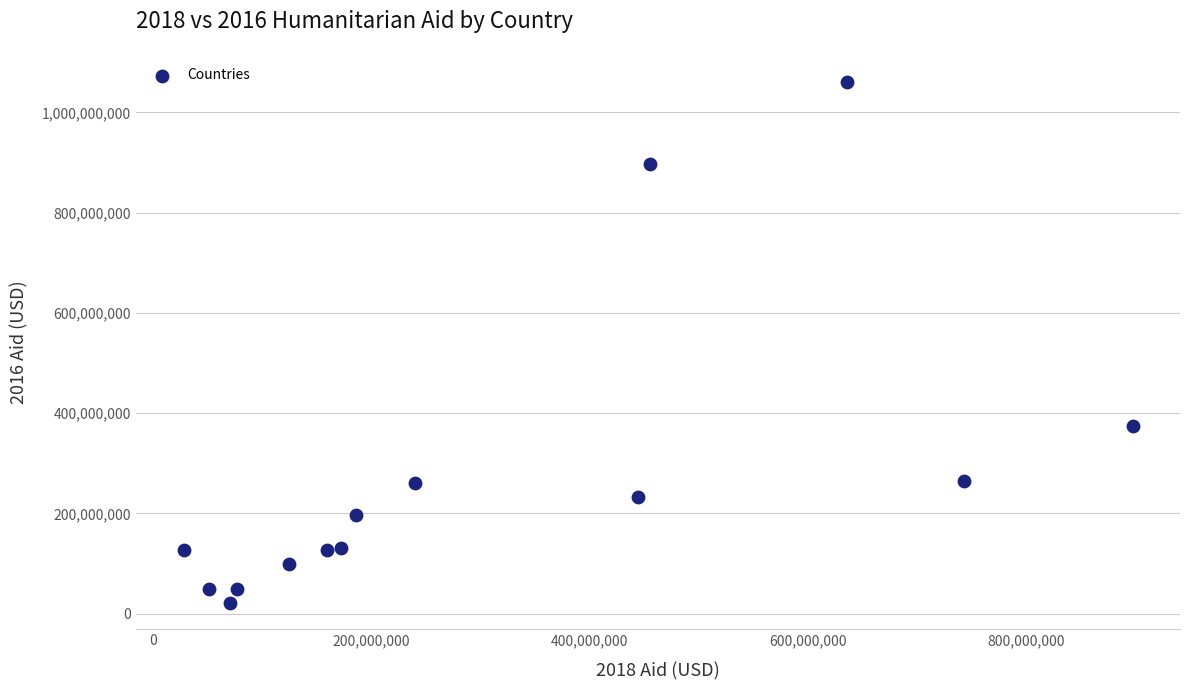

What Y value in the scatter plot is closest to 541150000?

374600000